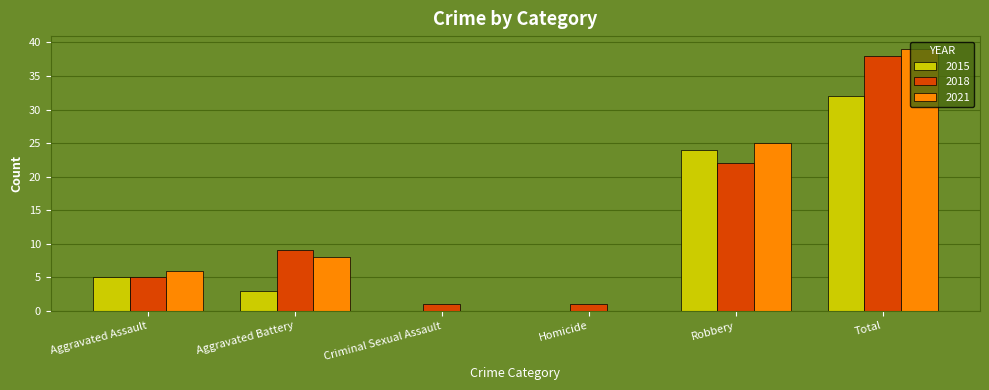

Which series changed the most between Aggravated Battery and Total?

2021